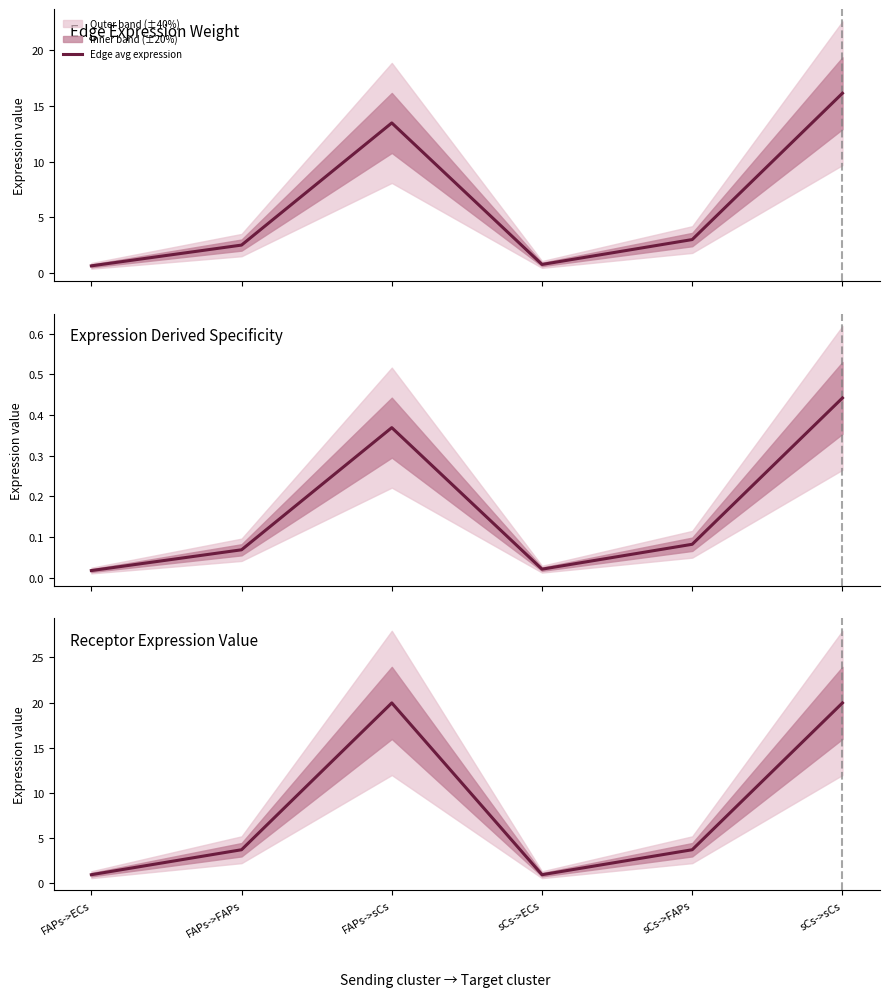

True or false: there are more than 1 points higher than both neighbors.

False